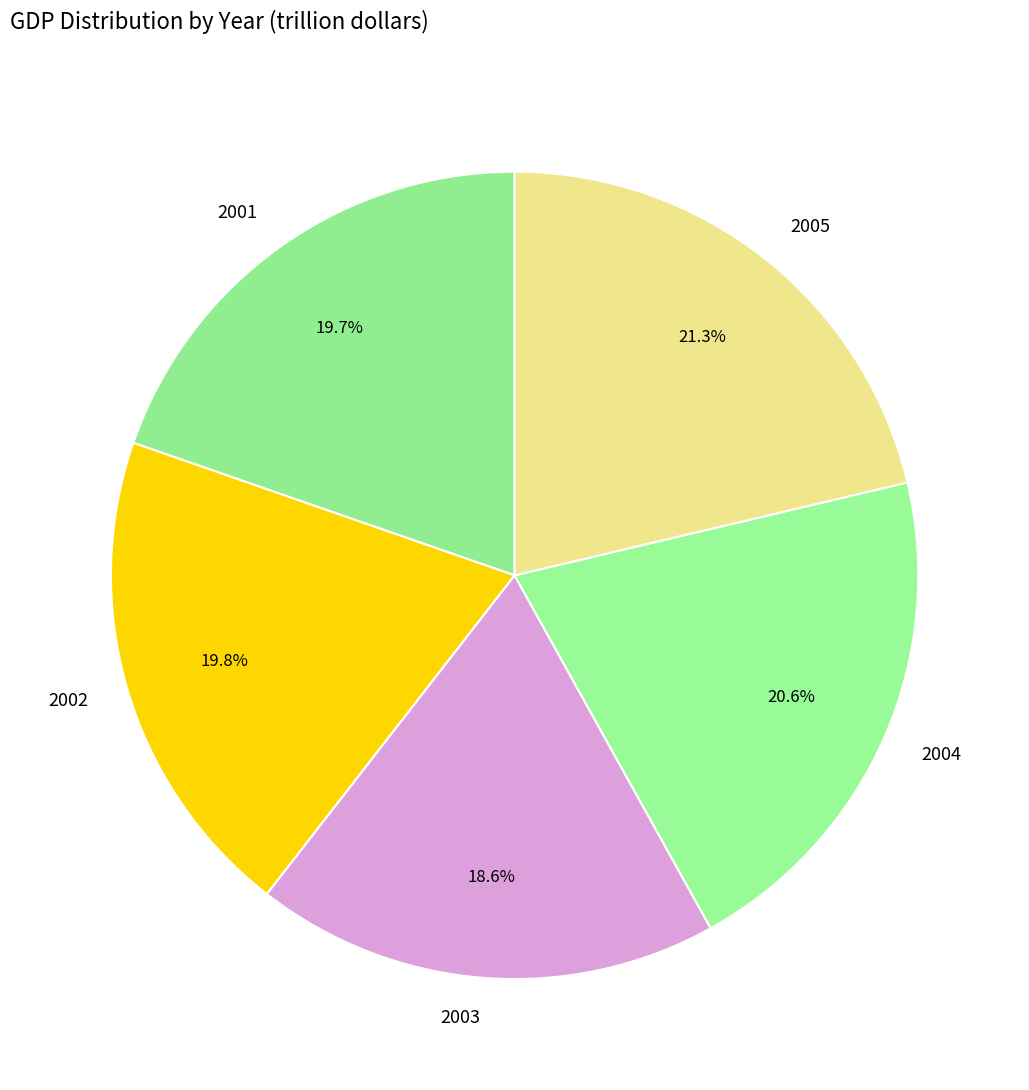

Which category has the smallest portion of the pie?

2003